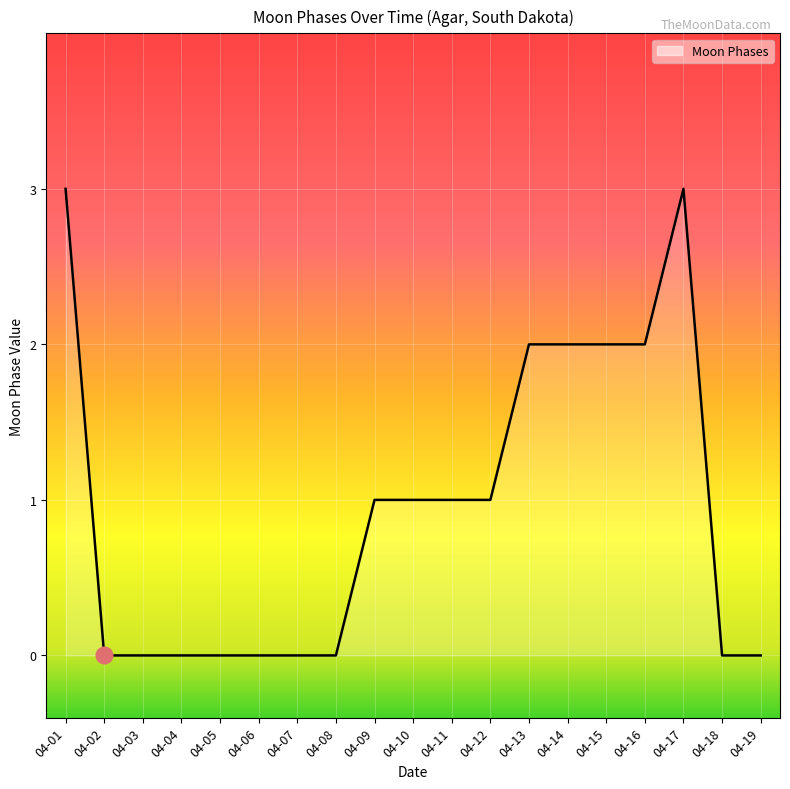

The value at 04-03 is 0. True or false?

True